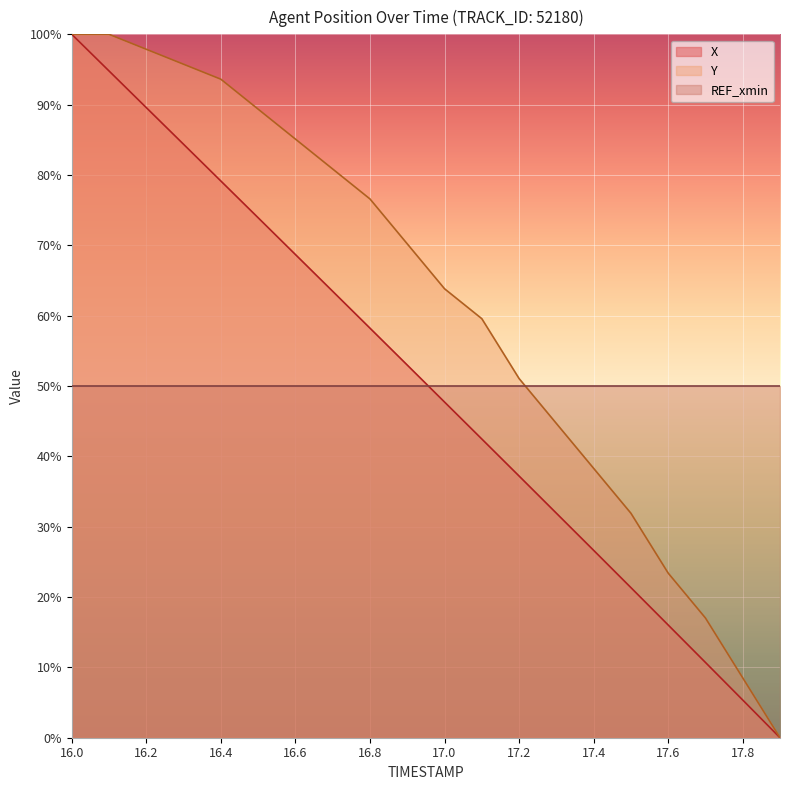

Rank the series by their average value, from highest to lowest.

Y, X